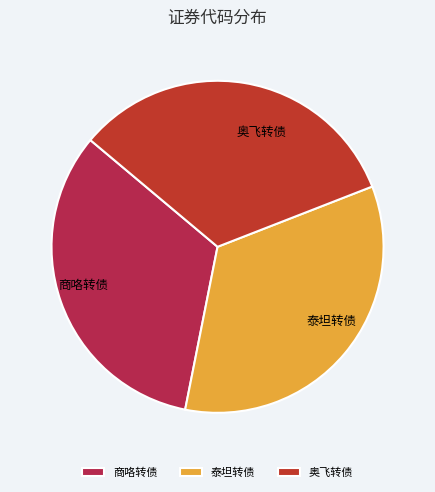

How many segments does this pie chart have?

3